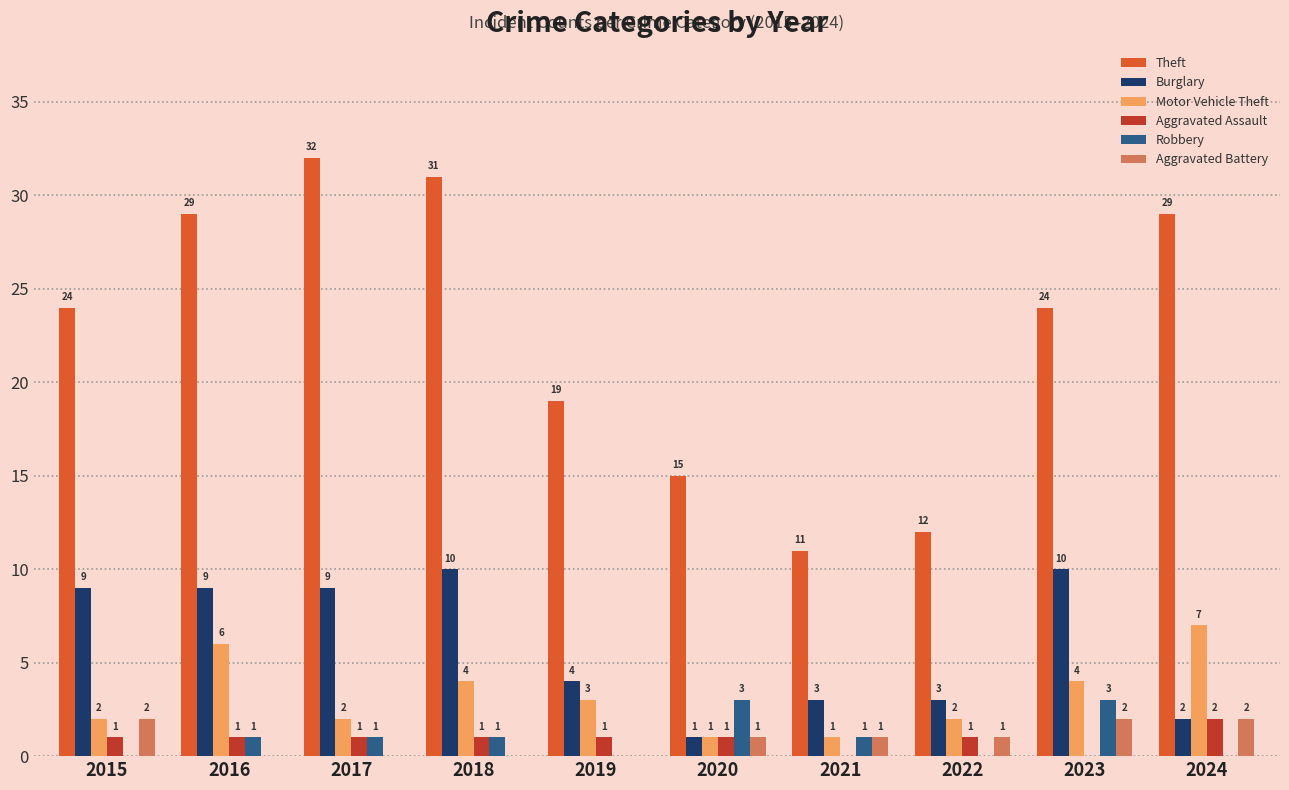

True or false: Robbery has a value of -2 at 2024.

False